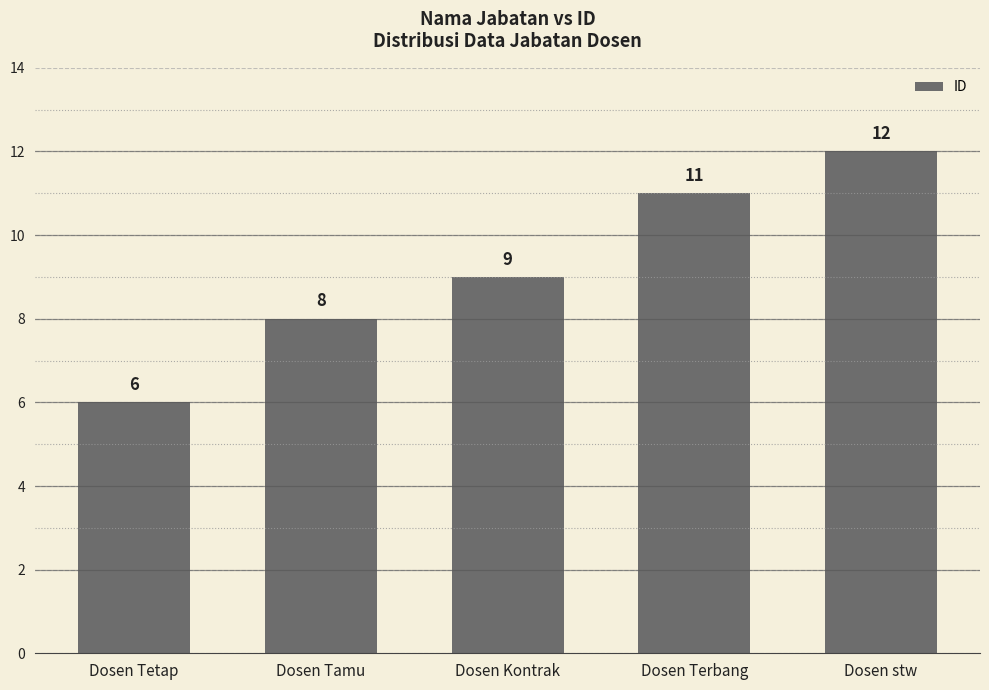

List the labels in order of value, largest first.

Dosen stw, Dosen Terbang, Dosen Kontrak, Dosen Tamu, Dosen Tetap